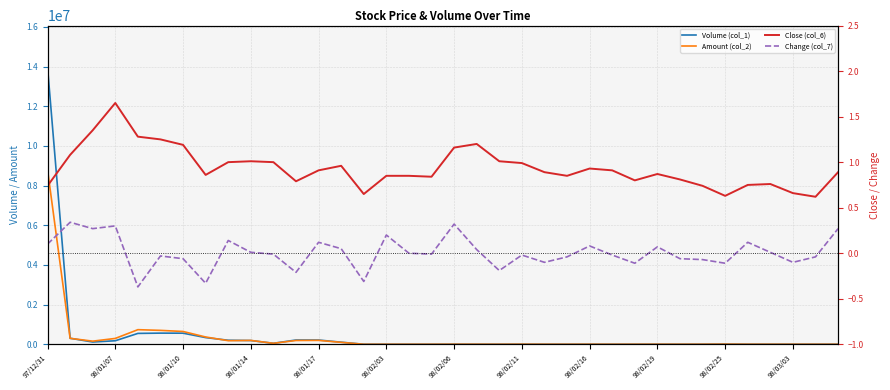

What is the maximum value for Change (col_7)?

0.3